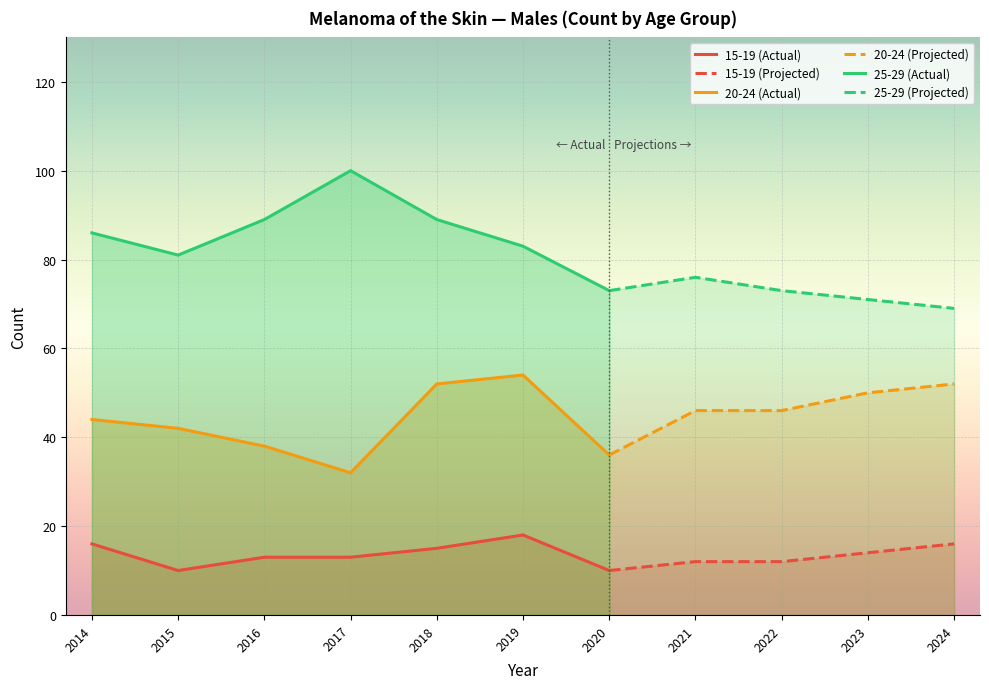

True or false: 25-29 and 20-24 intersect in this chart.

False